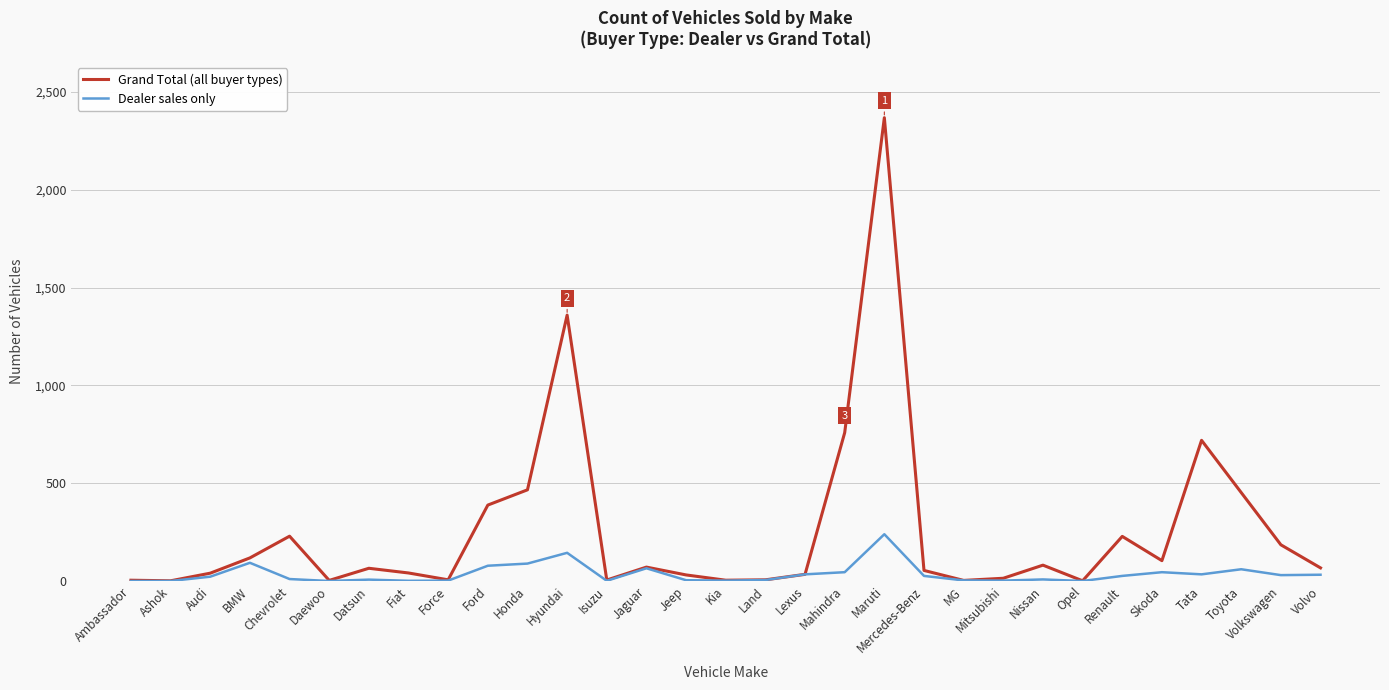

Is the value of Dealer sales only at Hyundai greater than the value of Grand Total (all buyer types) at Nissan?

Yes